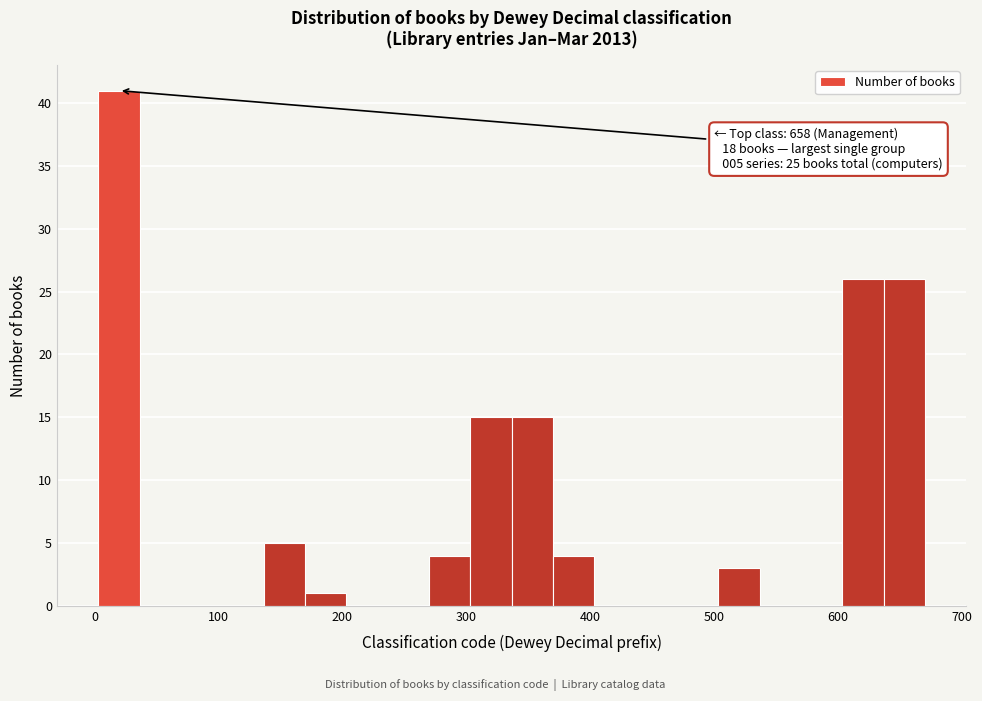

Around what value on the x-axis is the tallest bar? Give the approximate position of its centre, as read against the axis.

20